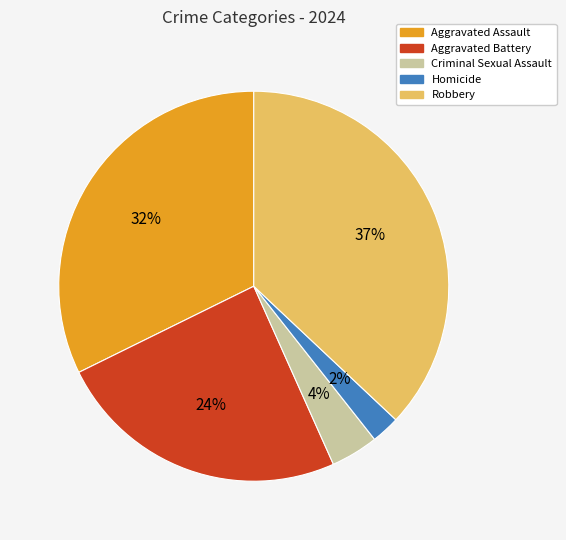

To the nearest percent, what portion does Aggravated Battery represent?

24%